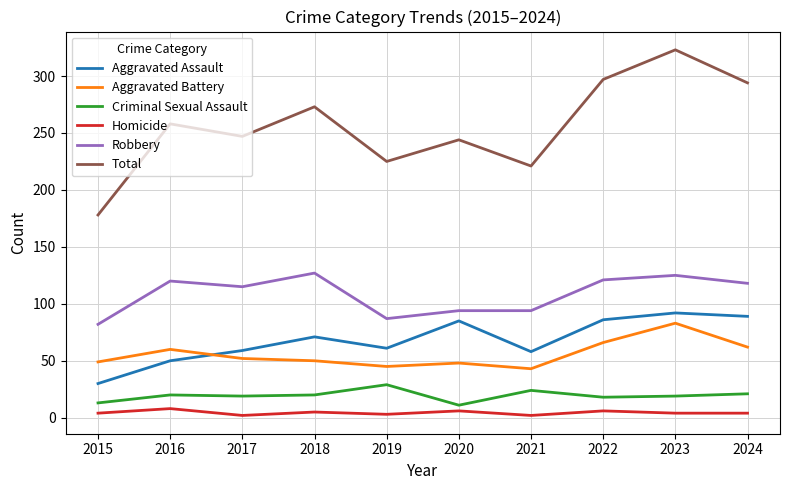

The Aggravated Assault series shows 53 at 2015. True or false?

False